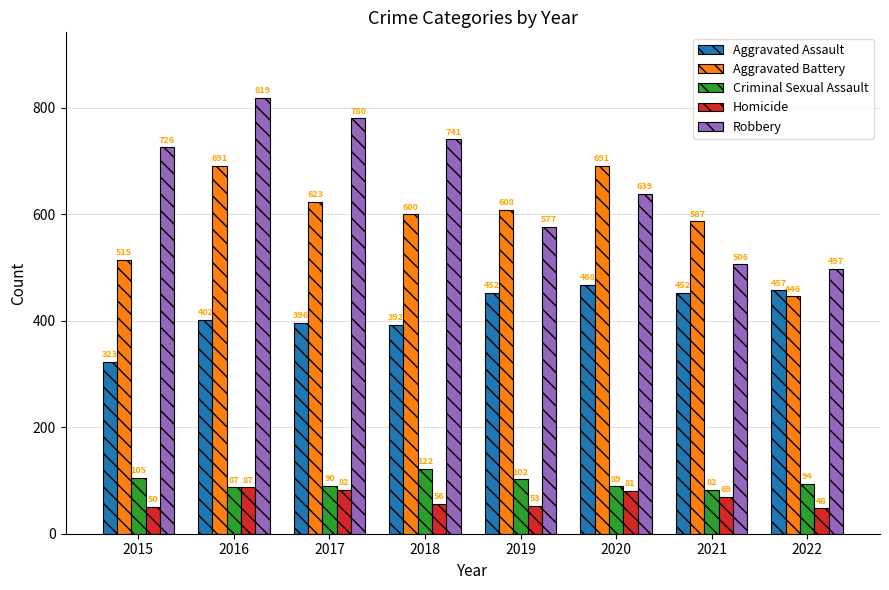

What is the value of the Aggravated Battery bar at the 5th from the left?

608